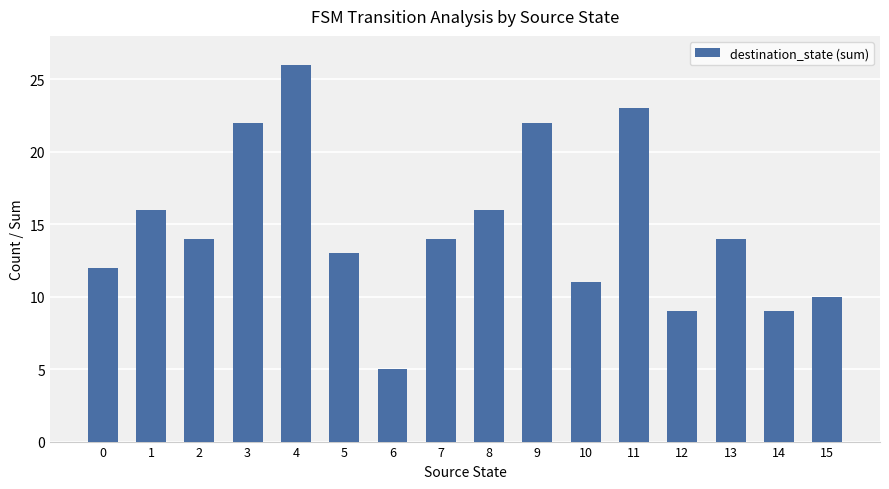

How many bars are there in total?

16